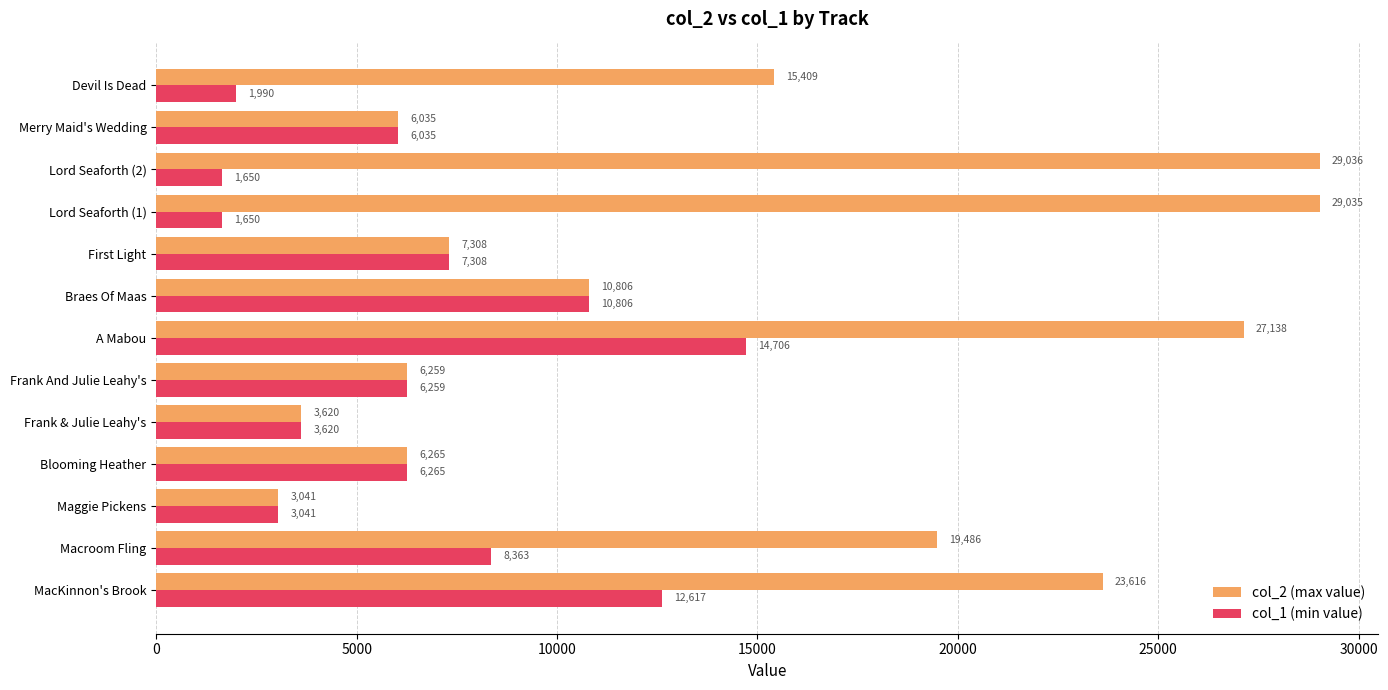

At which category is the sum across all series the highest?

A Mabou